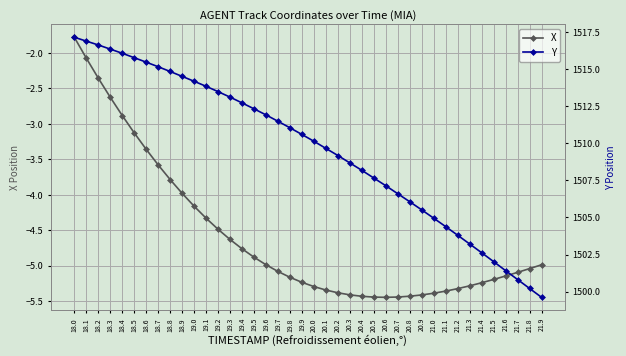

What is the difference between the second highest and minimum values in the Y series?

17.3